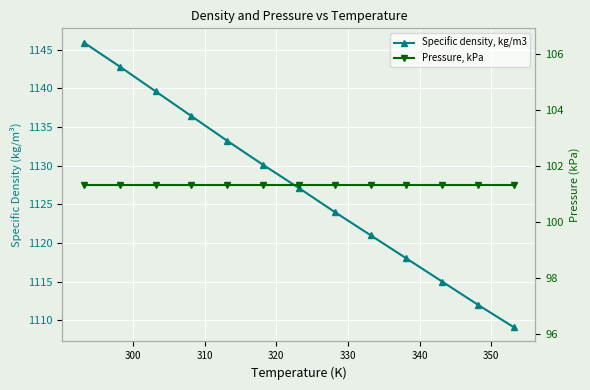

The Pressure, kPa series shows 167.8 at 300. True or false?

False